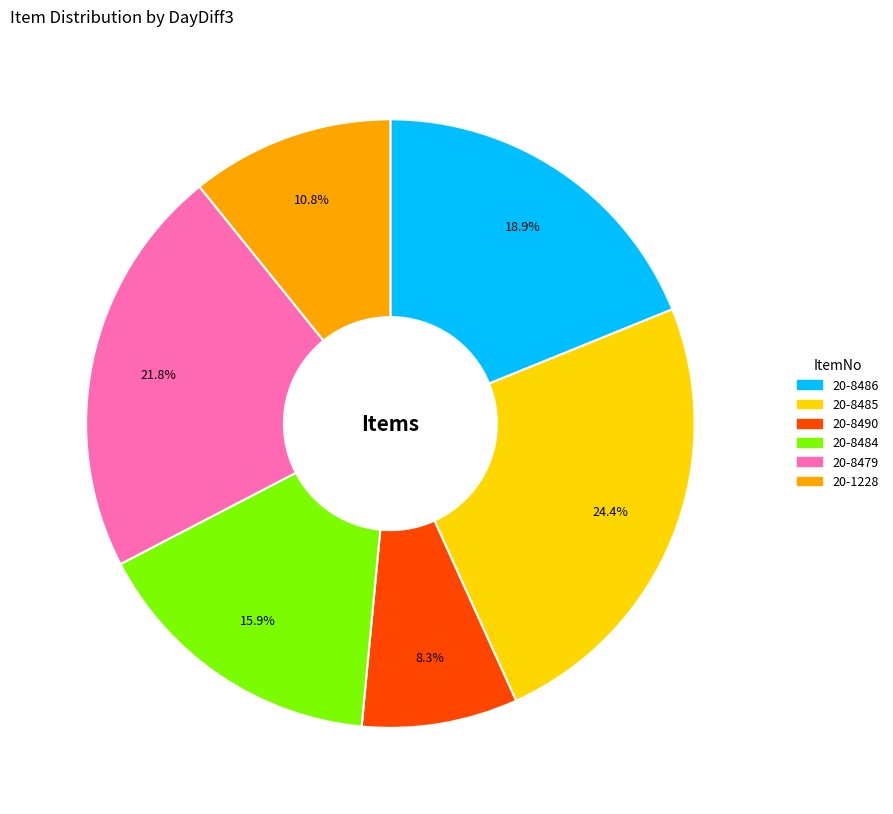

Is there a majority slice in this chart?

No